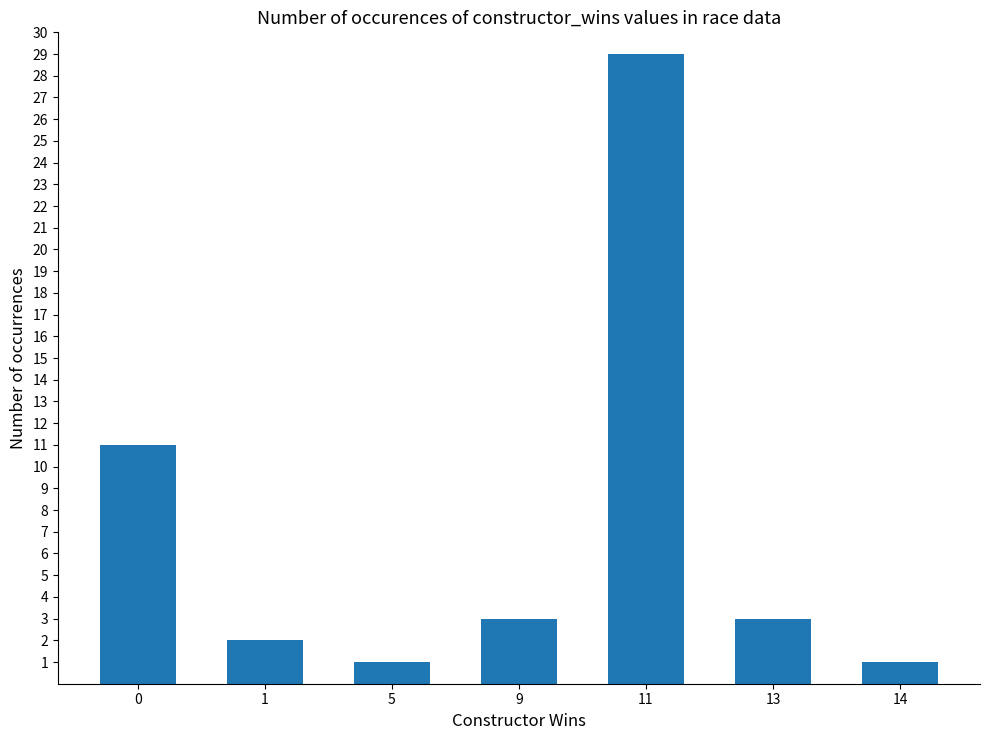

Is it true that the value at 11 is 29?

True